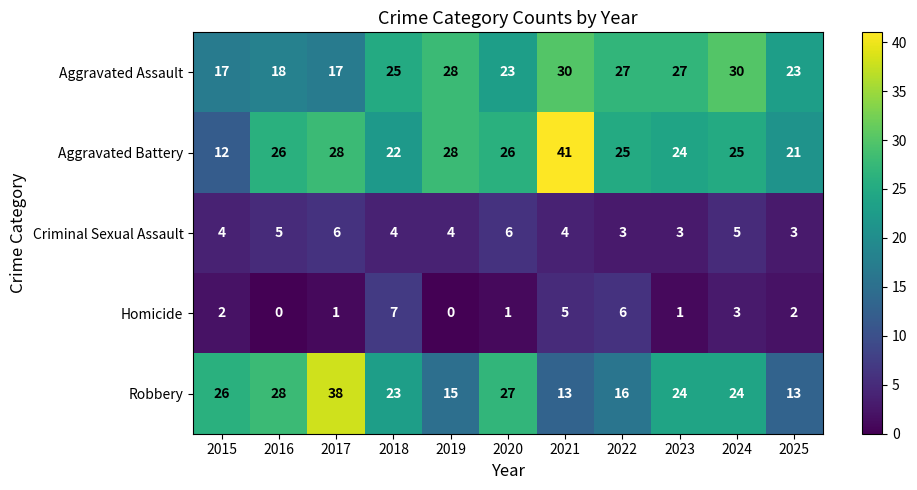

The value of Homicide at 2016 is 0. True or false?

True